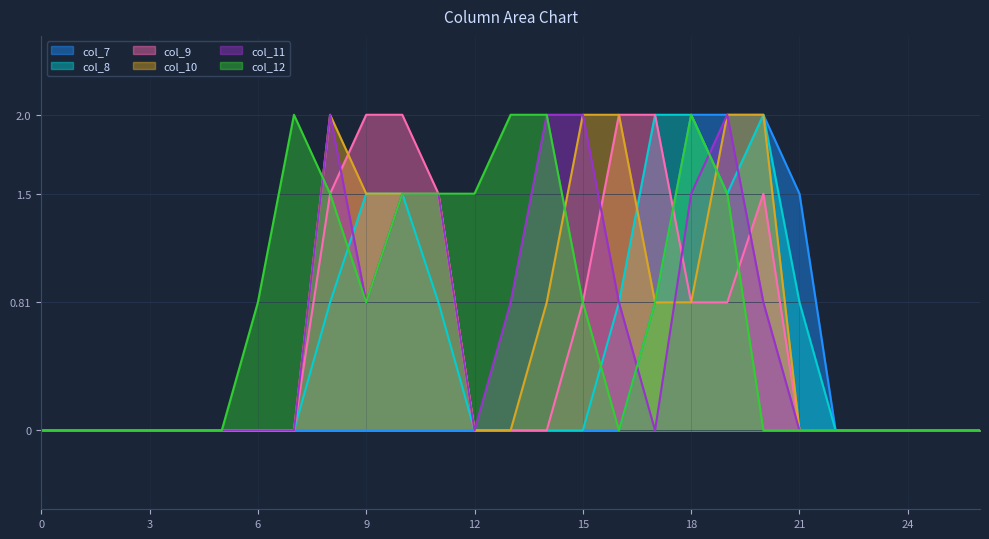

Read the col_11 value at 14.

2.0